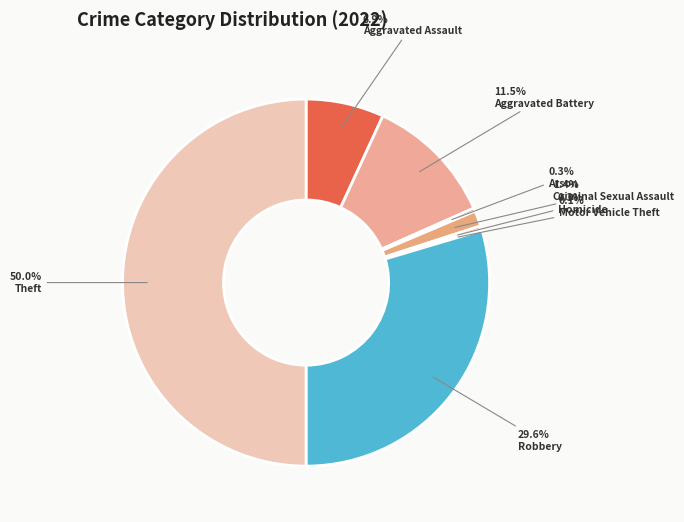

Does Aggravated Battery represent more than half of the total?

No